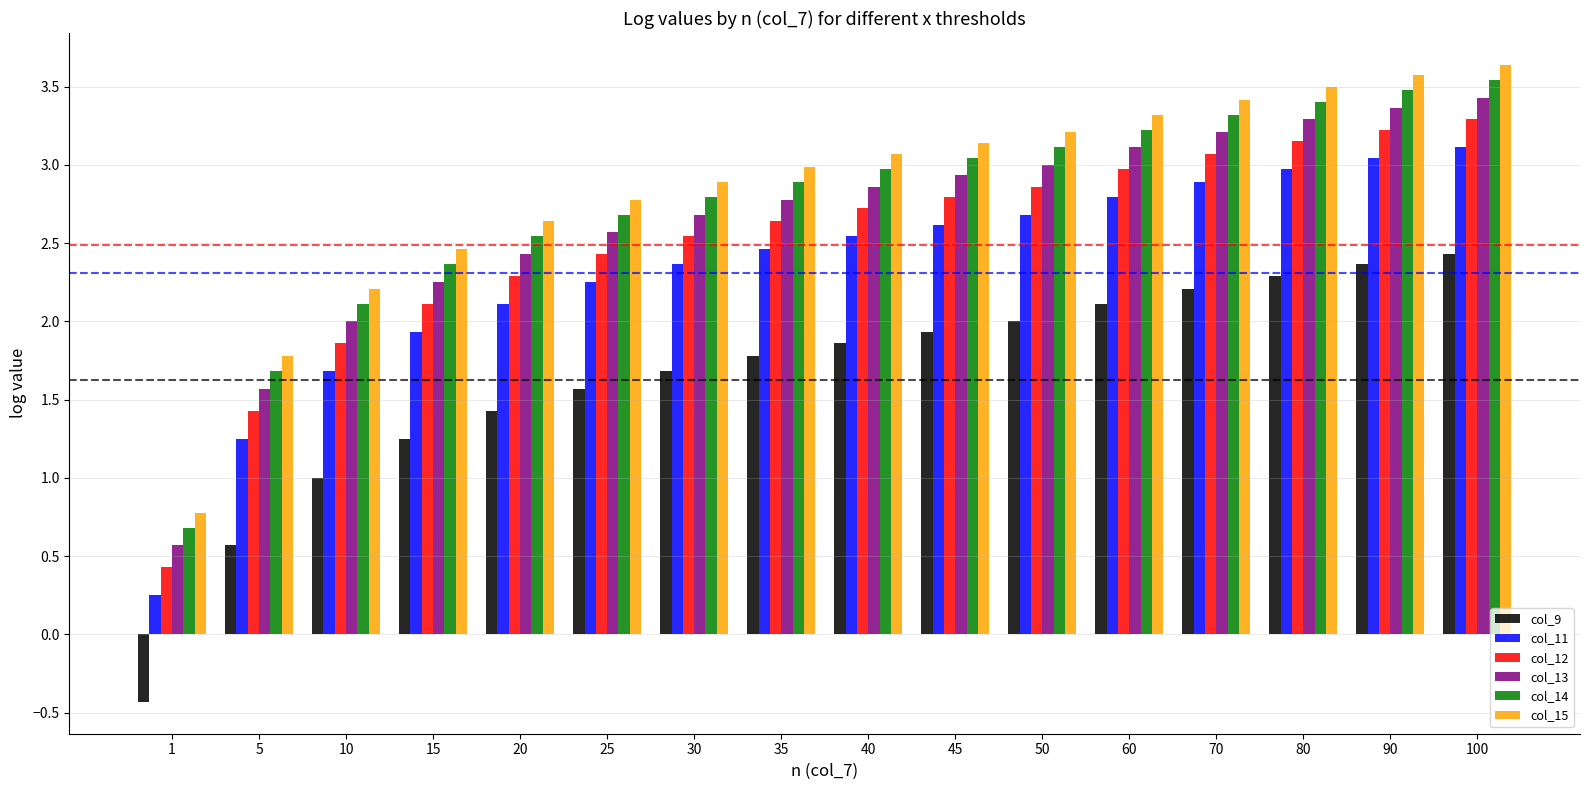

At which category is the sum across all series the highest?

100